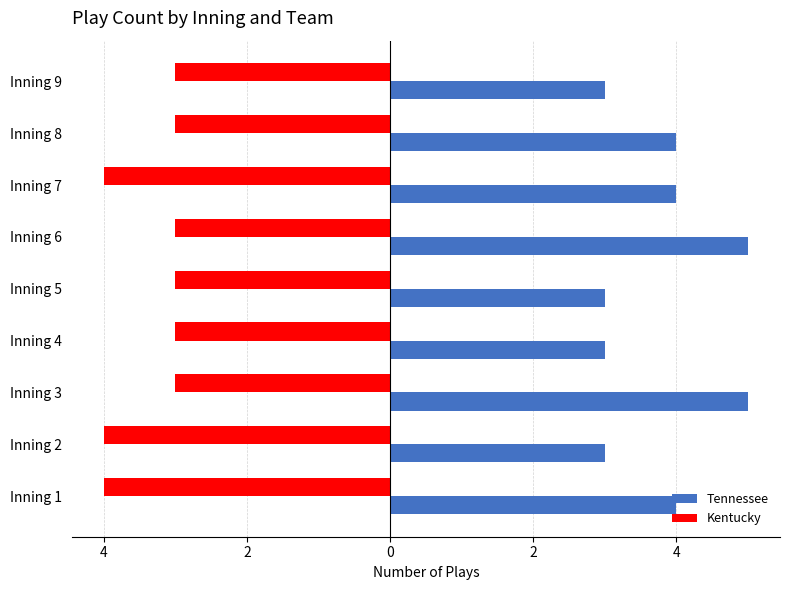

What are all the series names shown in the legend?

Tennessee, Kentucky